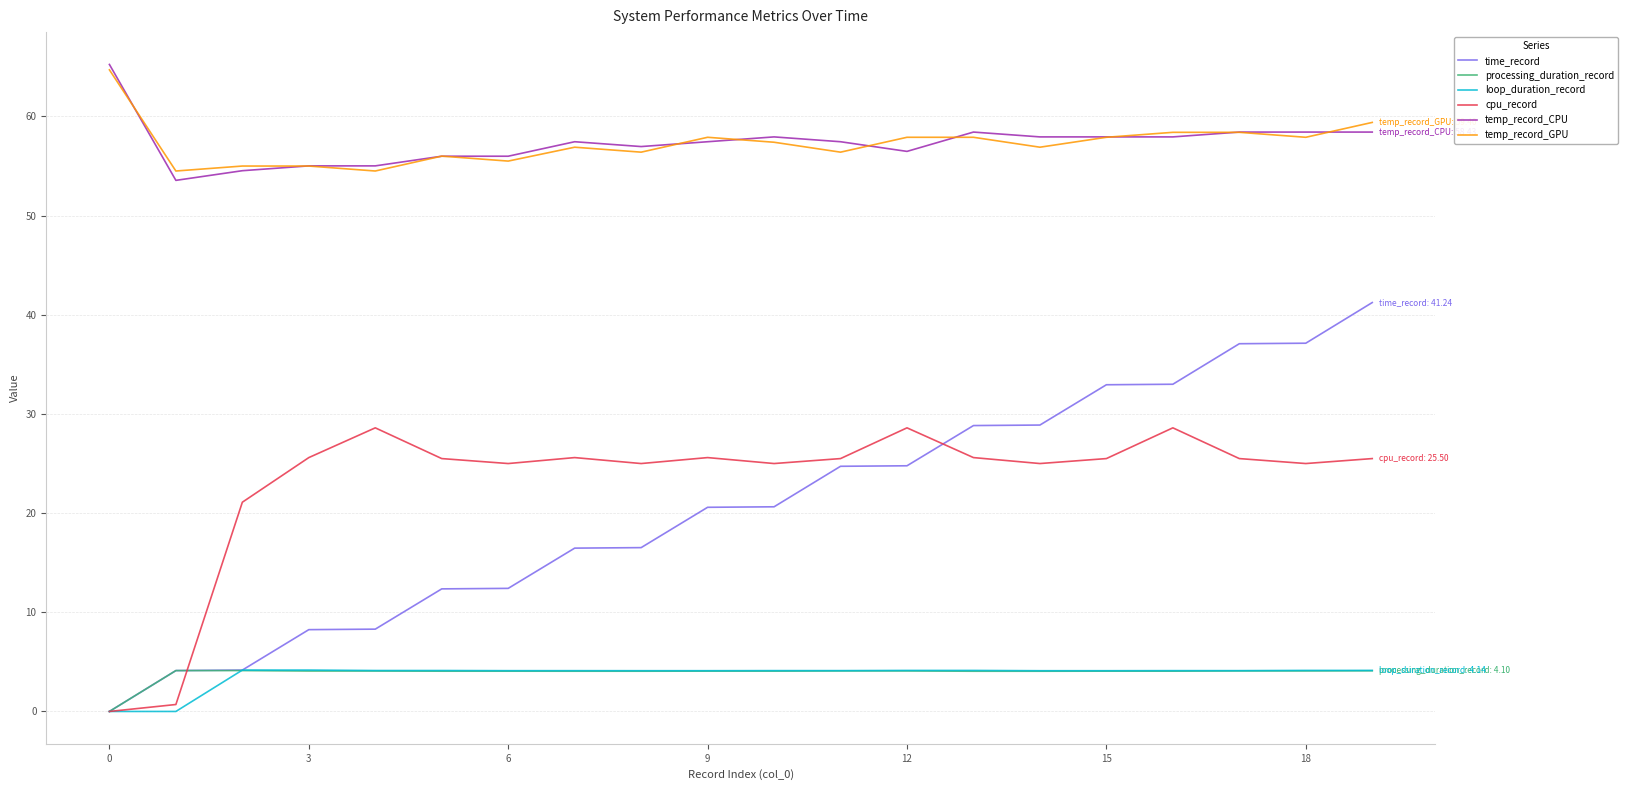

True or false: processing_duration_record and temp_record_CPU intersect in this chart.

False